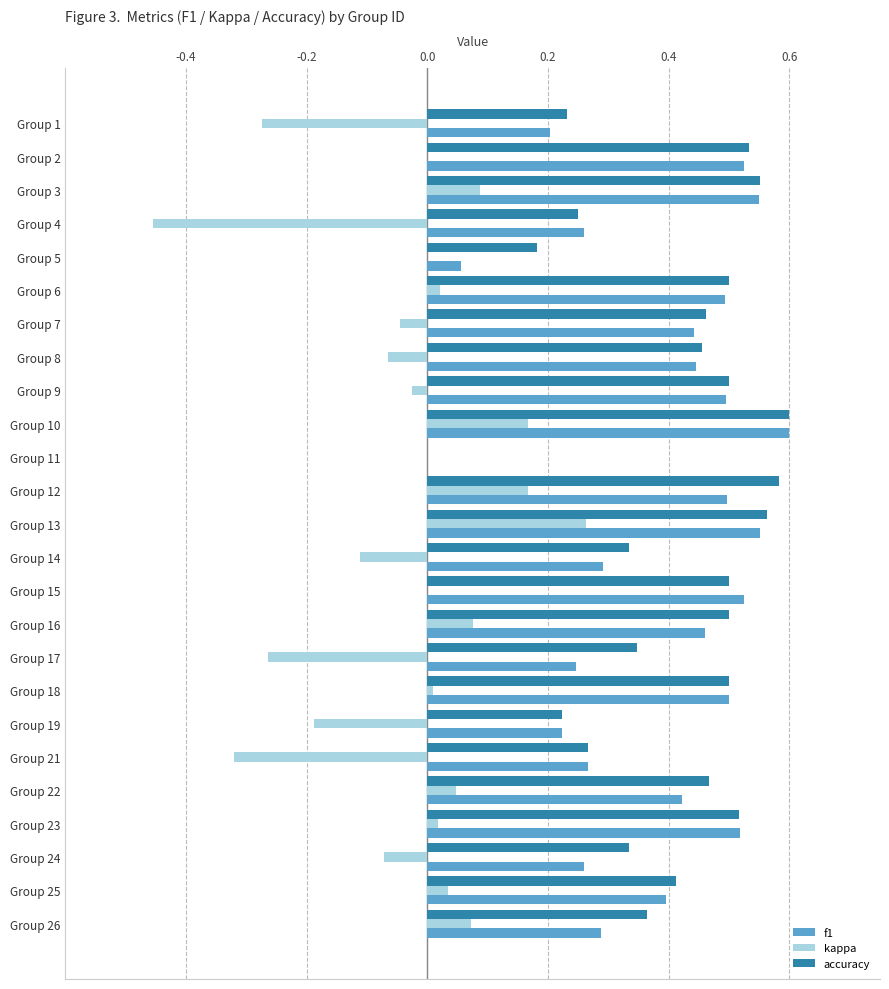

What is the sum of all f1 values?

9.5